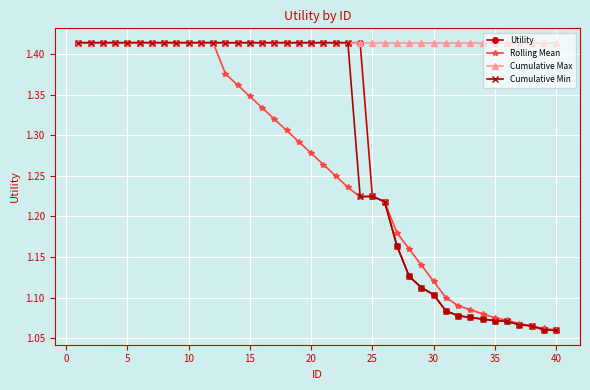

How many Utility values are between 1 and 2?

40